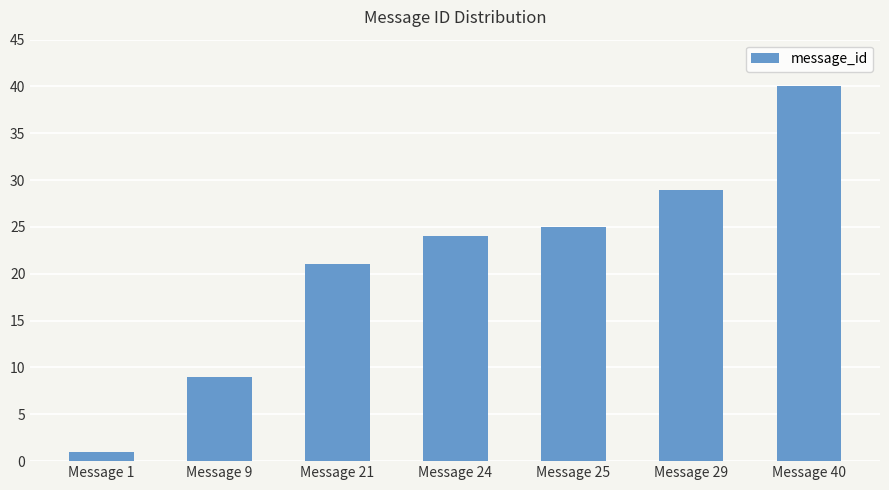

Rank the categories by value from lowest to highest.

Message 1, Message 9, Message 21, Message 24, Message 25, Message 29, Message 40